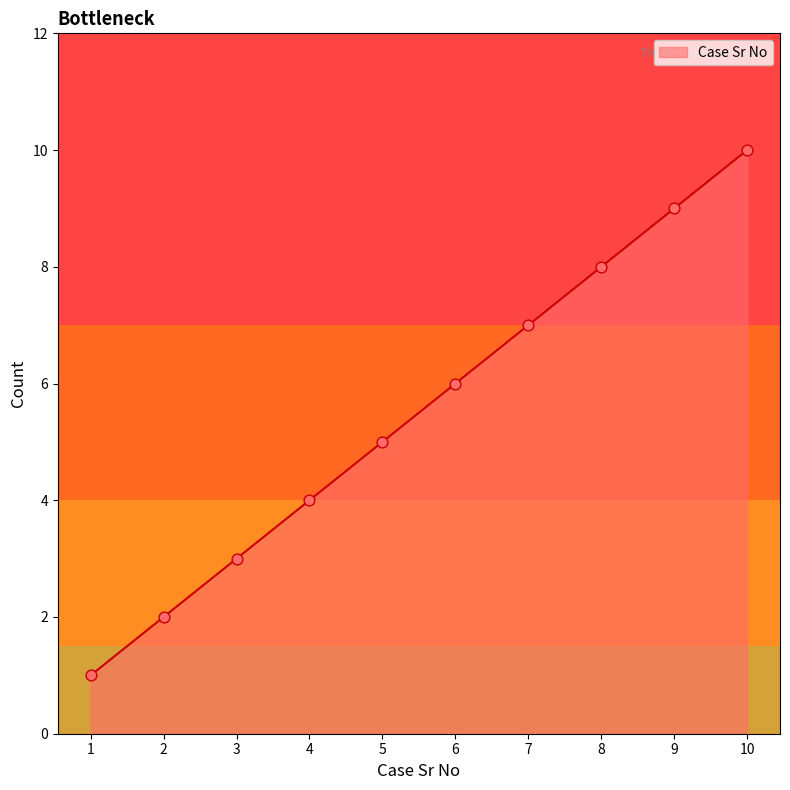

Approximately how many times larger is the value at 1 compared to 7?

0.1